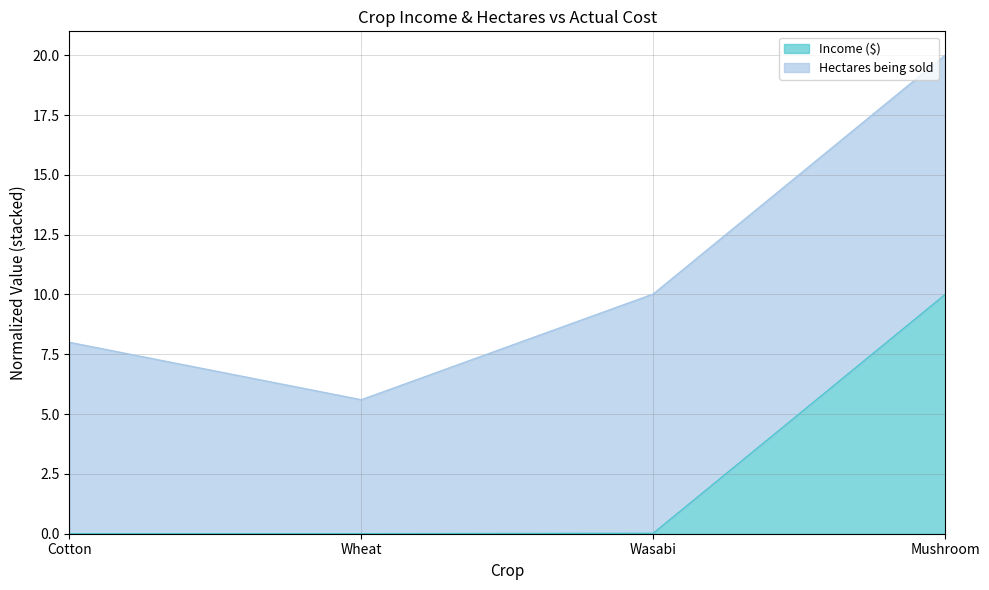

What is the label of the 4th point from the right?

Cotton